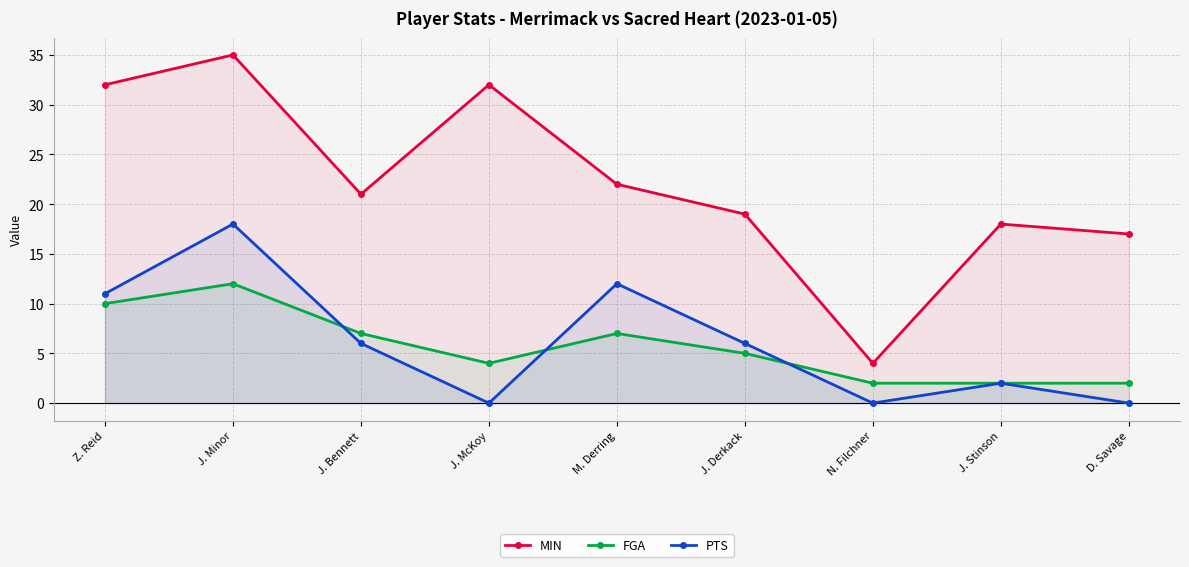

Is it true that MIN equals 7 at J. McKoy?

False